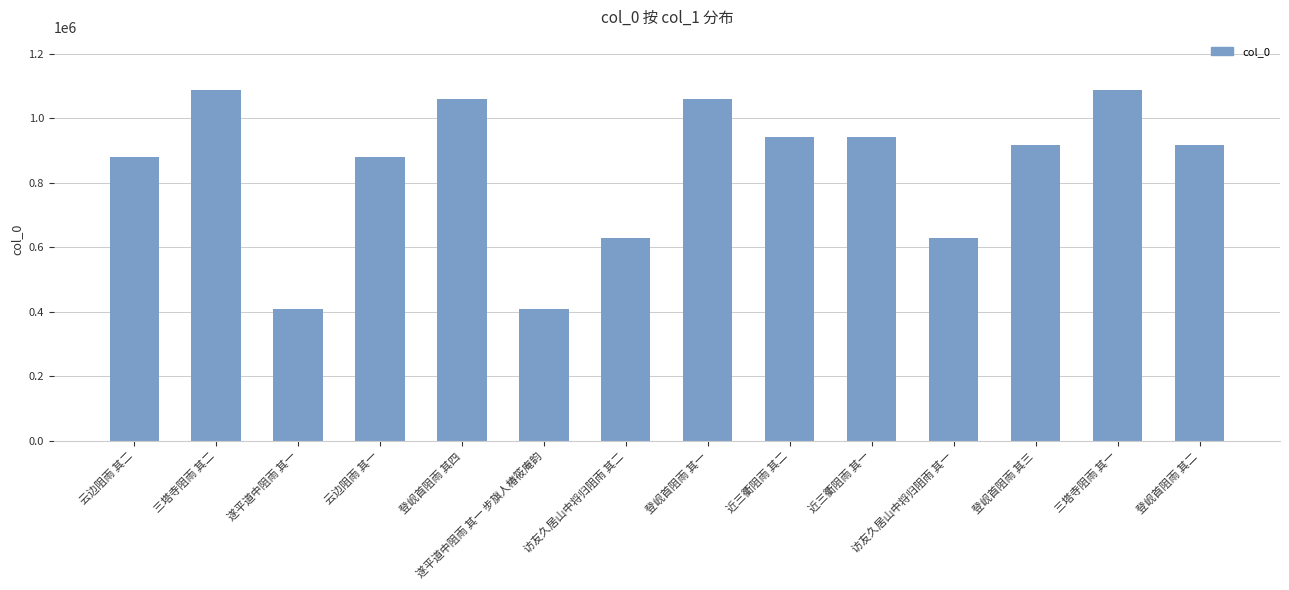

What is the smallest value displayed?

407948